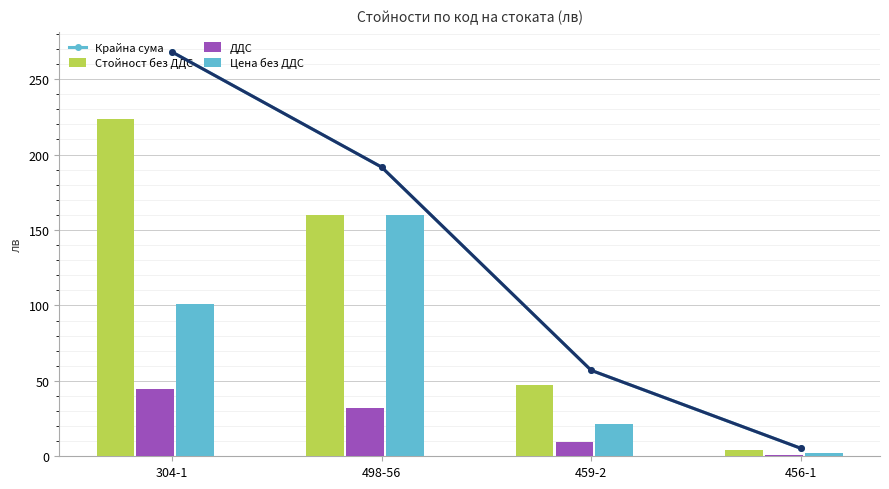

At how many categories does at least one series exceed 251?

1